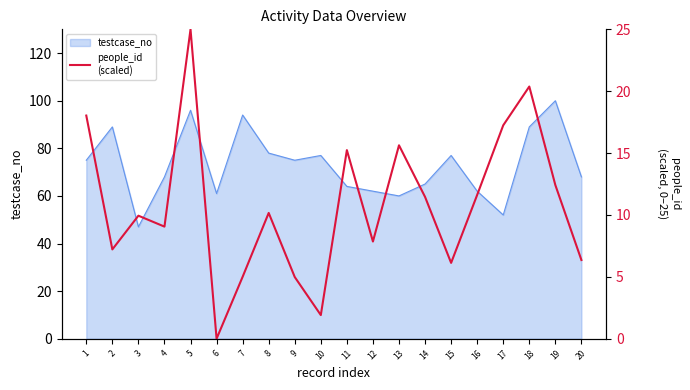

True or false: testcase_no has a value of 61 at 6.

True